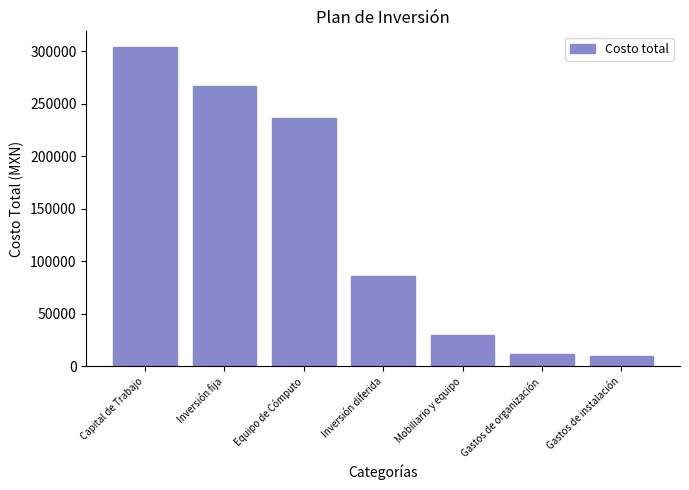

What is the sum of all values?

944116